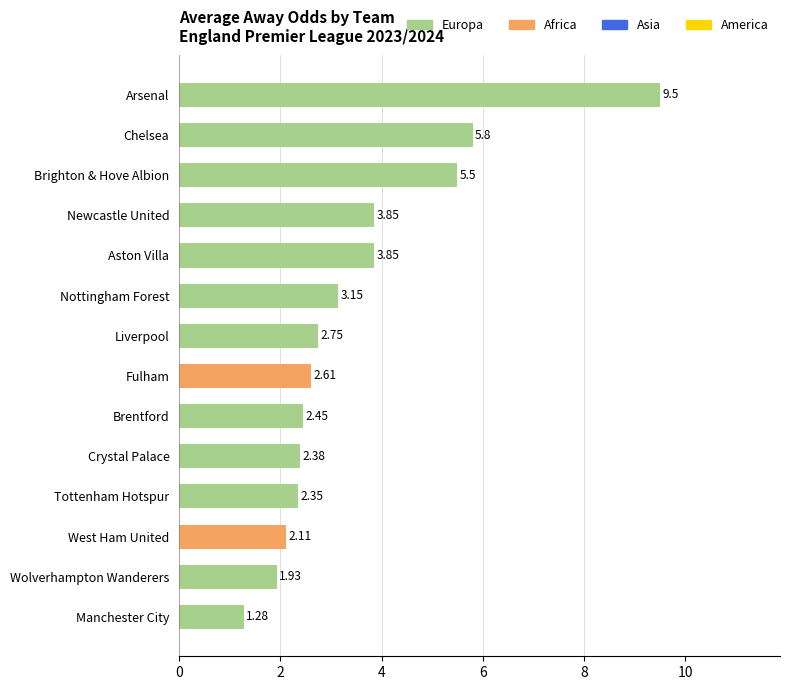

At which label is the value closest to 5?

Brighton & Hove Albion